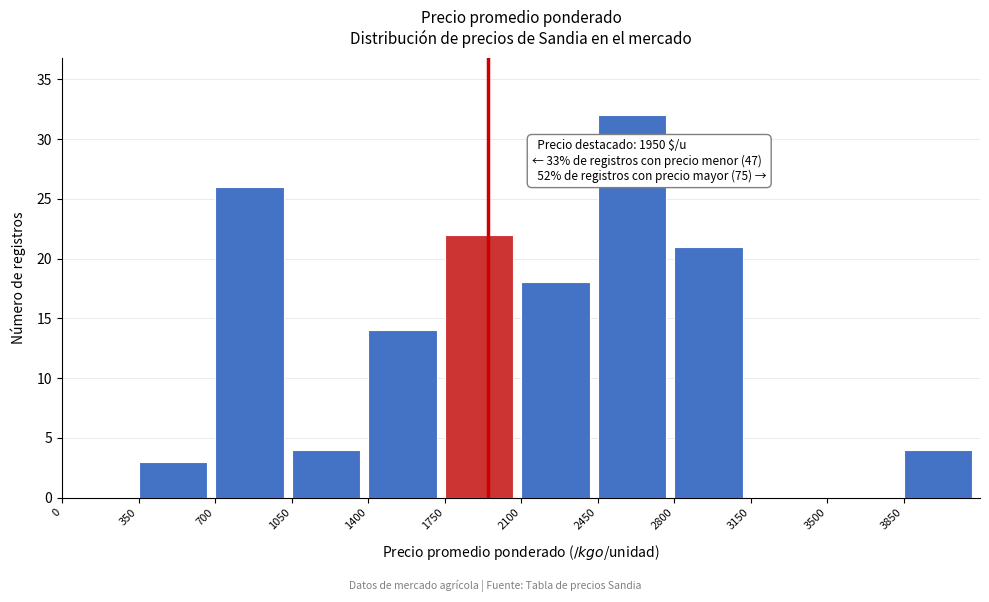

Which range on the x-axis has the tallest bar?

2450 to 2800